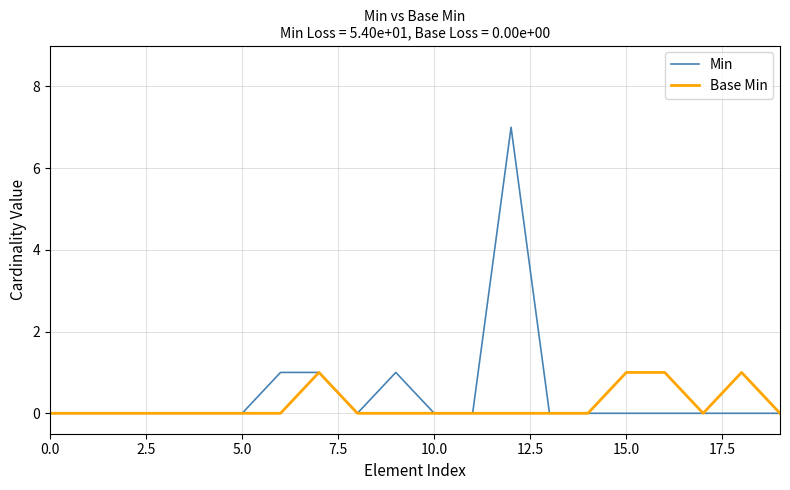

Which series has the largest range (max minus min)?

Min